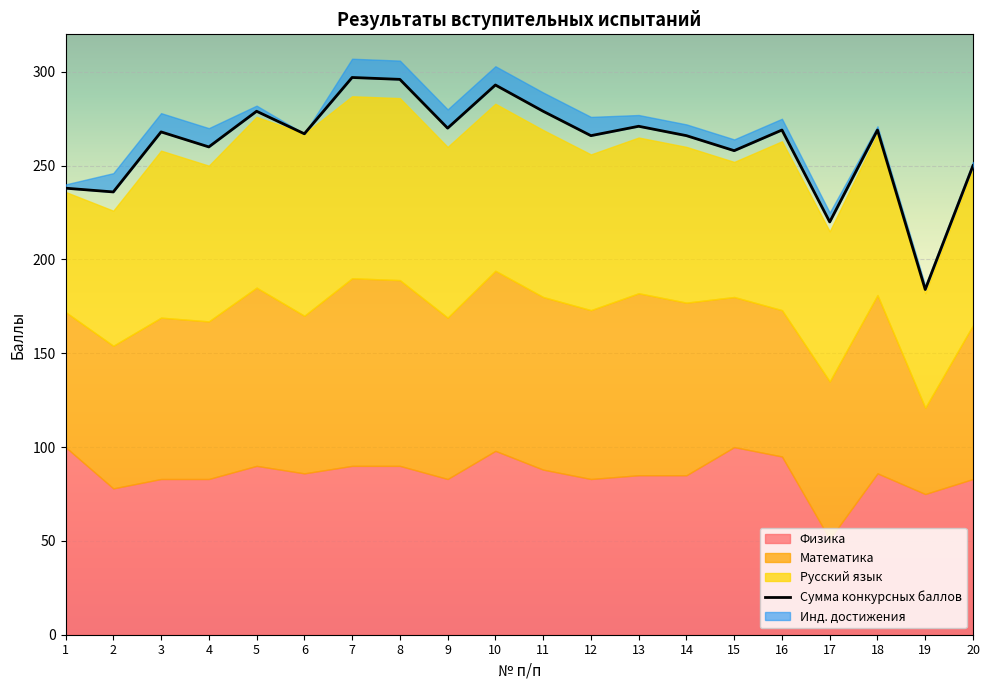

What is the value of the Инд. достижения point at the 19th from the left?

2